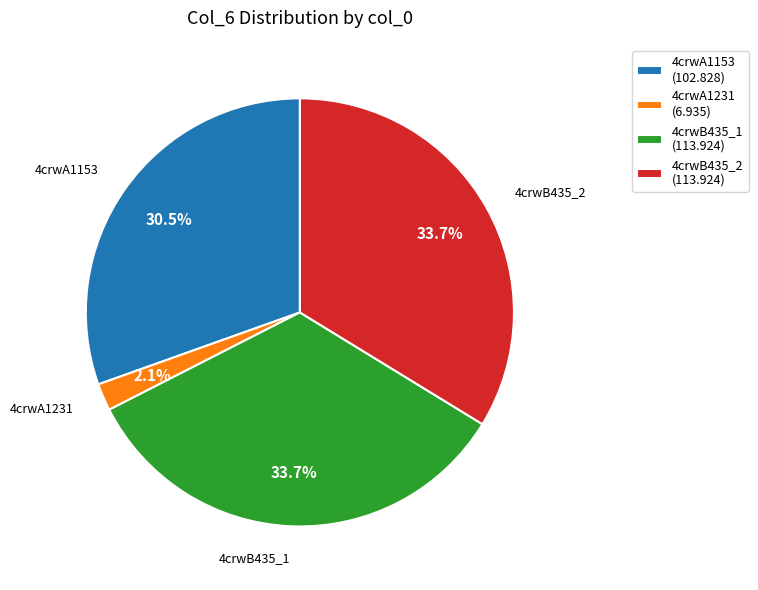

What portion of the pie excludes 4crwB435_2?

66.3%